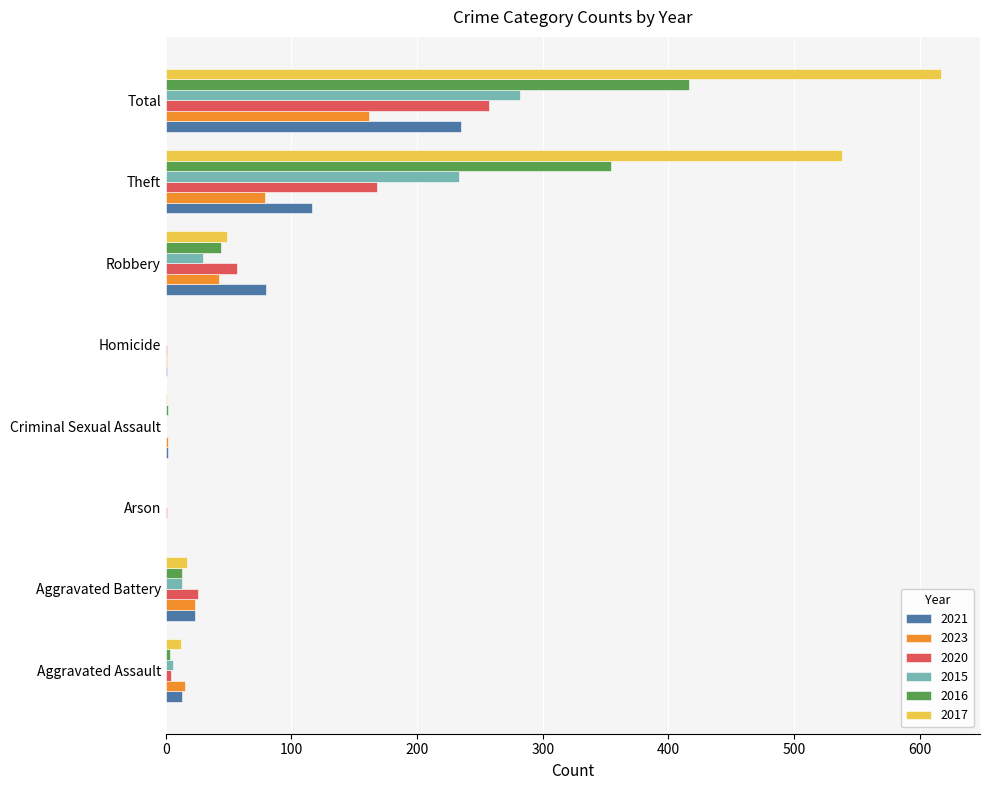

What is the total value across all series at Total?

1969